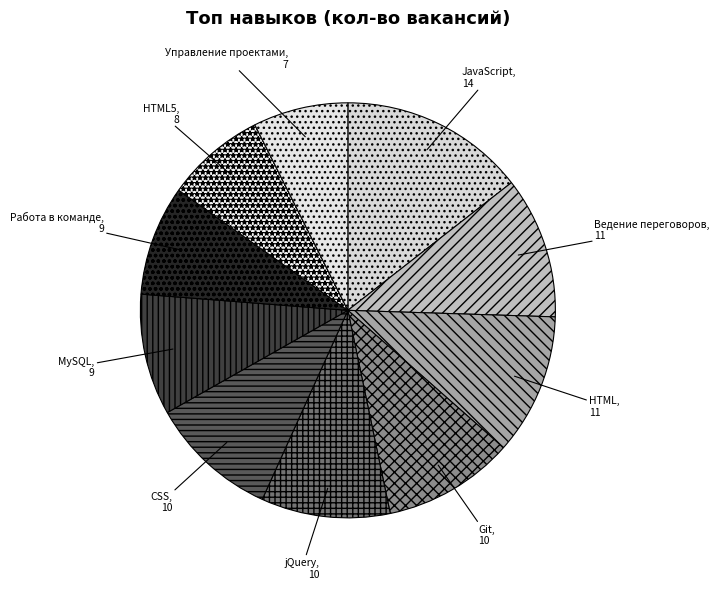

Do Управление проектами and Git together represent more than half of the pie?

No